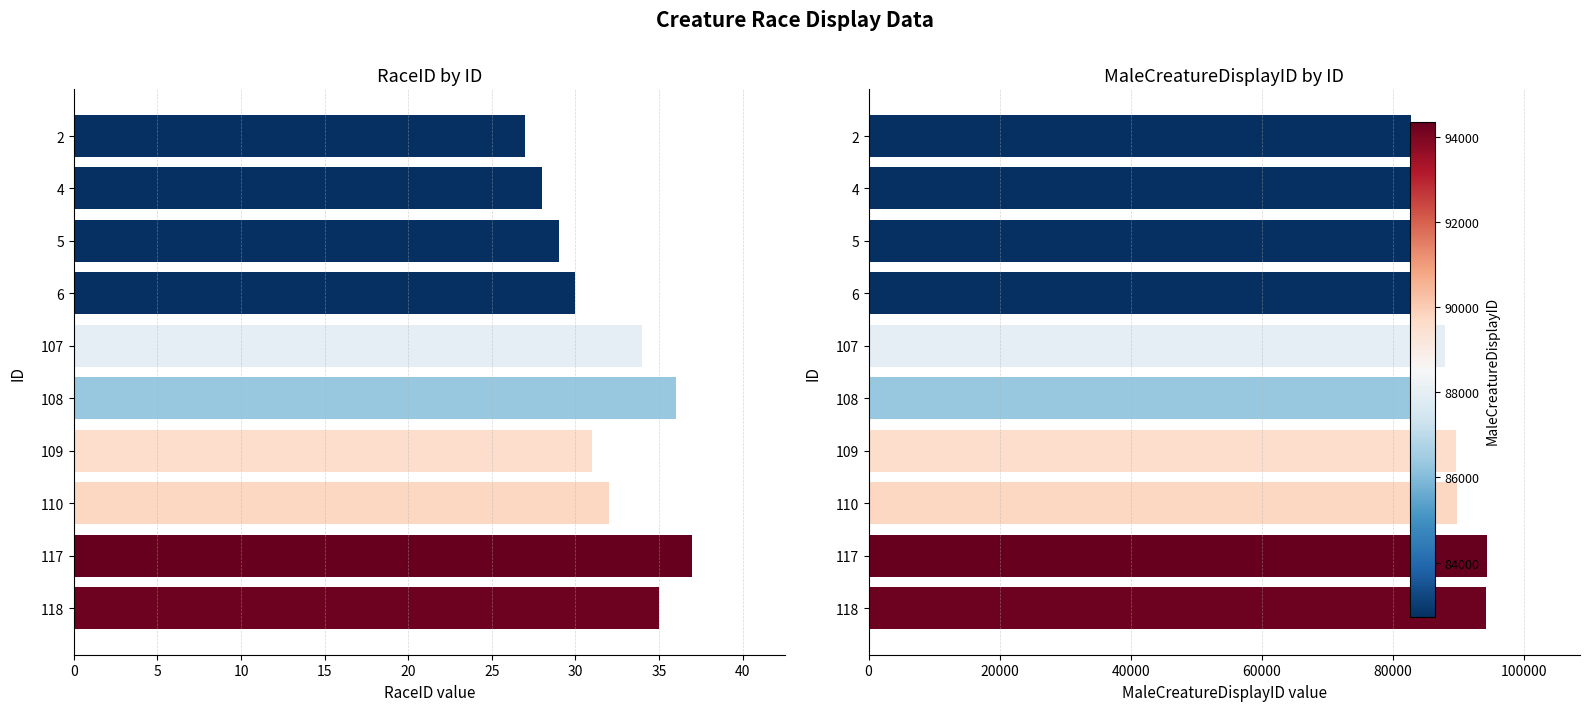

Are the bars horizontal?

Yes